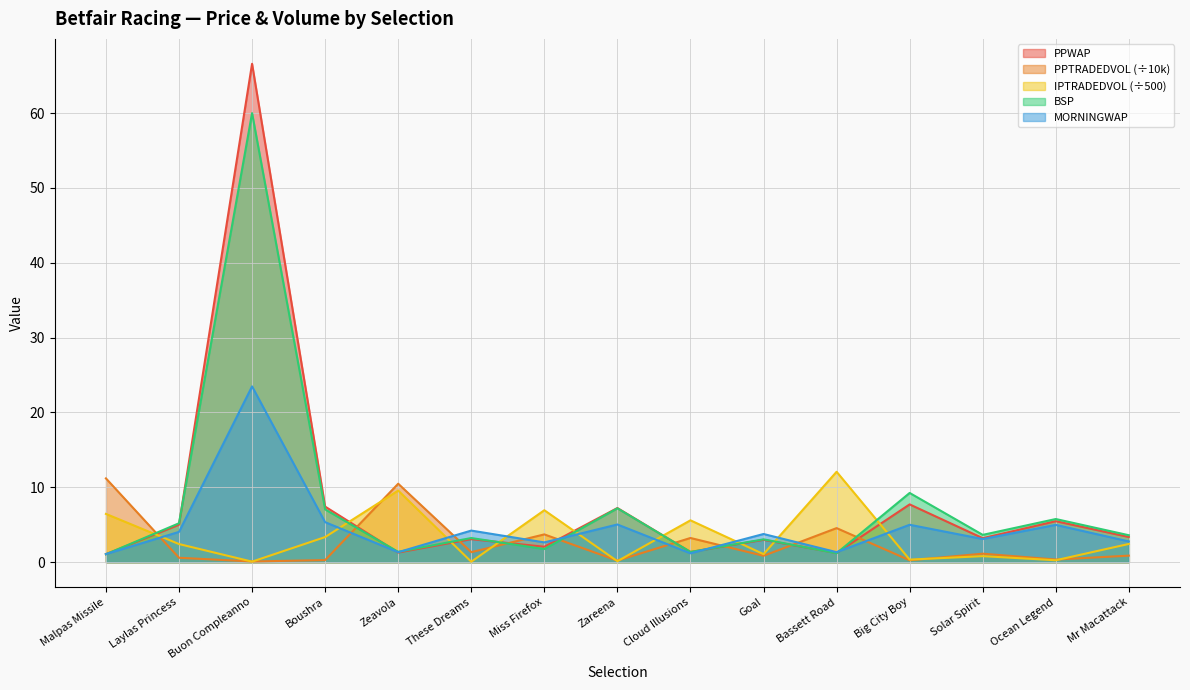

Between which two adjacent categories do PPWAP and BSP first intersect?

Malpas Missile and Laylas Princess